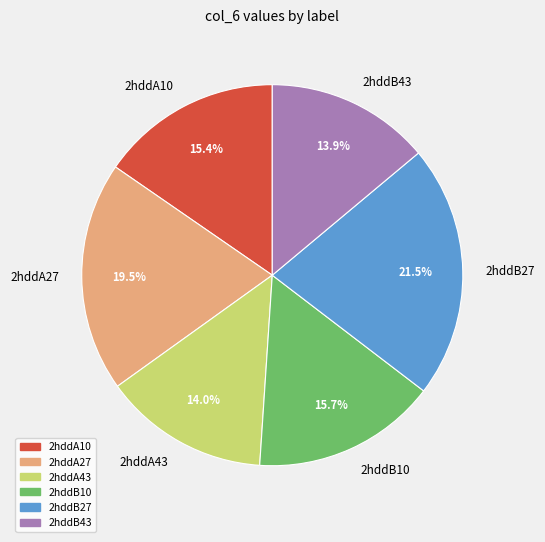

Which has a higher value, 2hddB10 or 2hddB27?

2hddB27